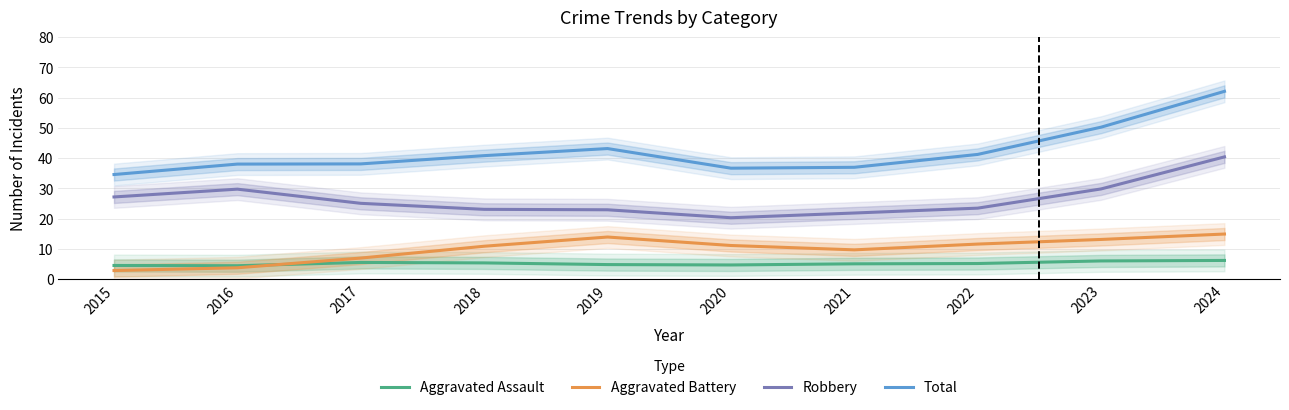

True or false: Robbery has more than 1 points higher than both neighbors.

False